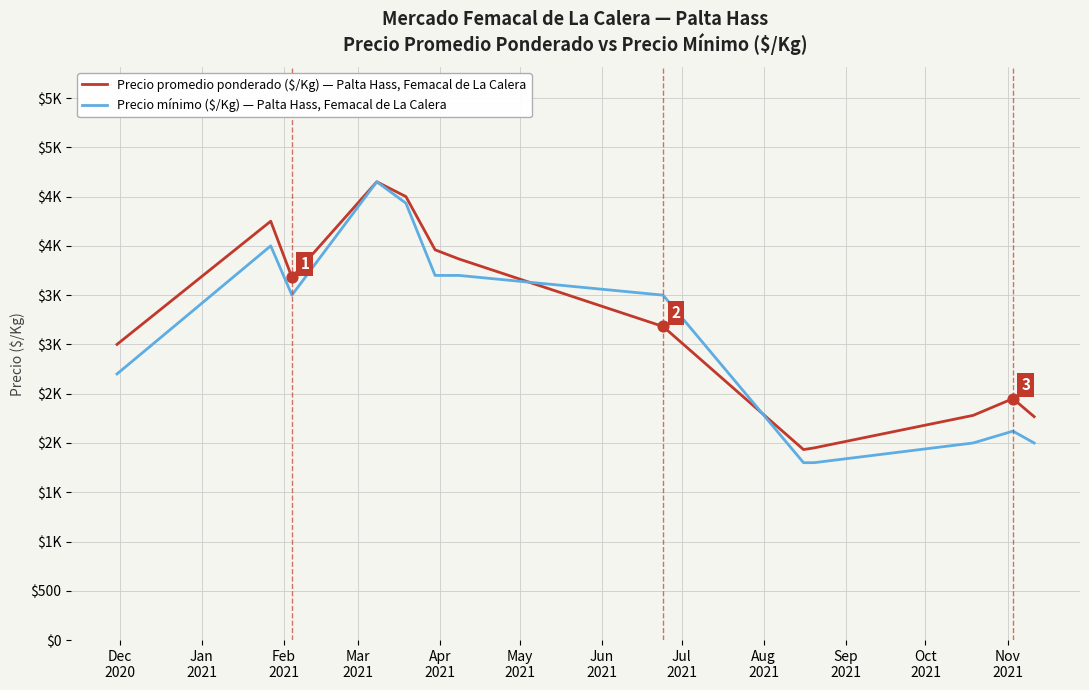

Does the chart have visible grid lines?

Yes